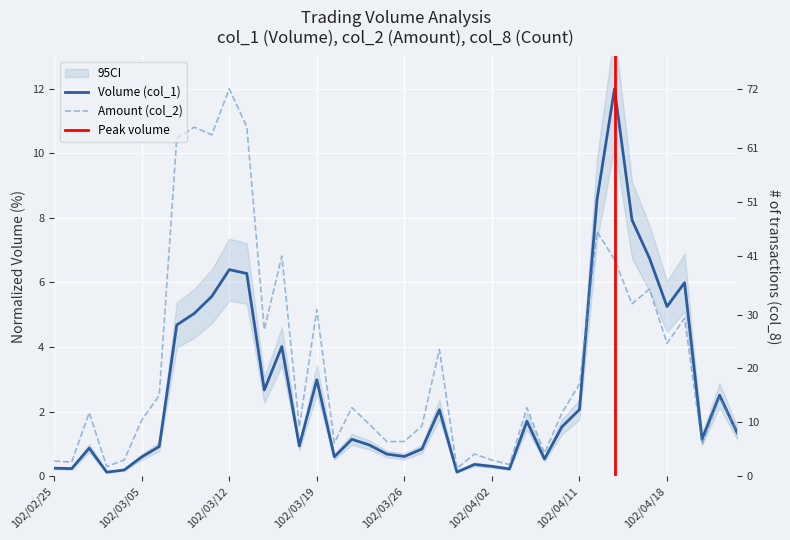

What value does the col_2 series have at 102/04/23?

2.4